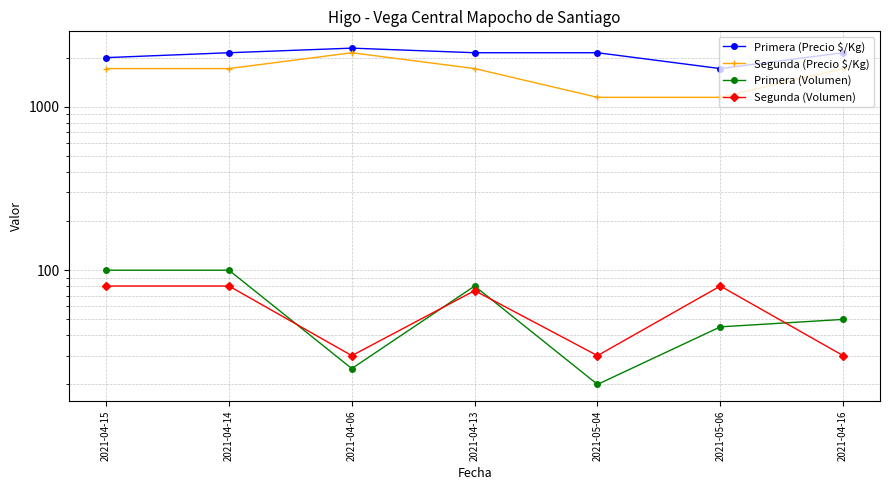

Reading left to right, transcribe all the data shown in this chart.

Primera (Precio $/Kg): 2000	2143	2286	2143	2143	1714	2143
Segunda (Precio $/Kg): 1714	1714	2143	1714	1143	1143	1714
Primera (Volumen): 100	100	25	80	20	45	50
Segunda (Volumen): 80	80	30	75	30	80	30